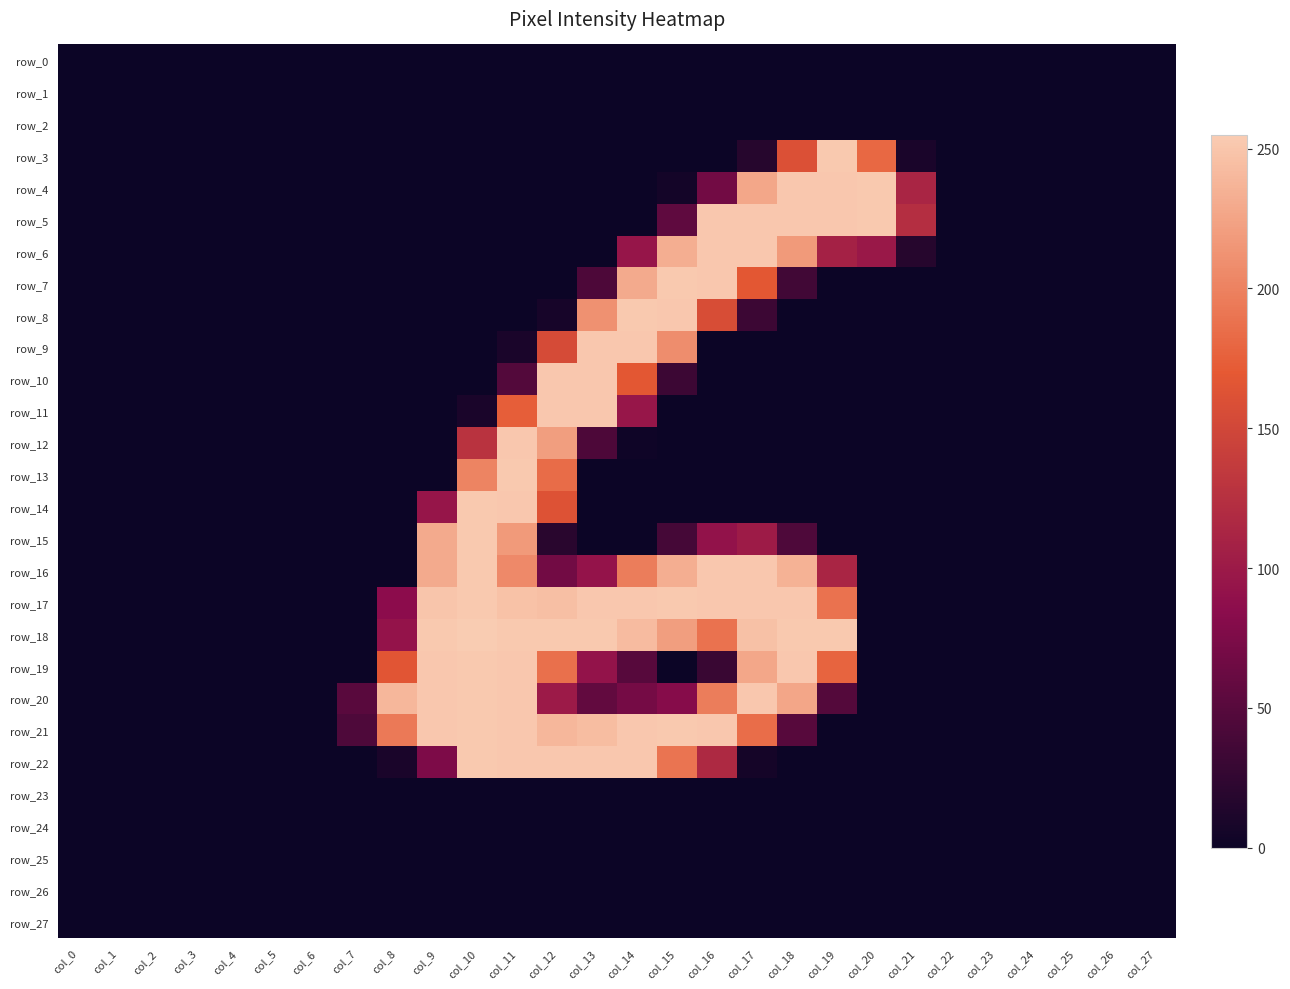

Count the number of data series in this chart.

28